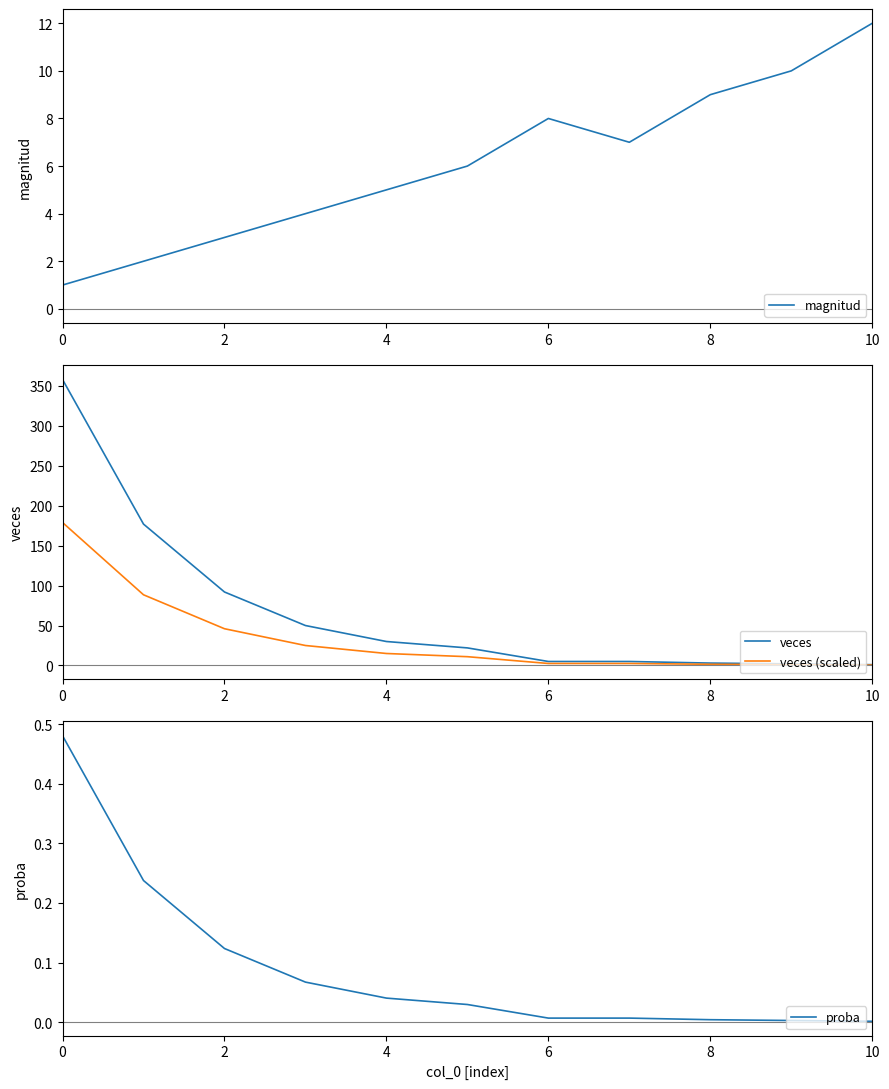

Between 0 and 8, which is larger?

8